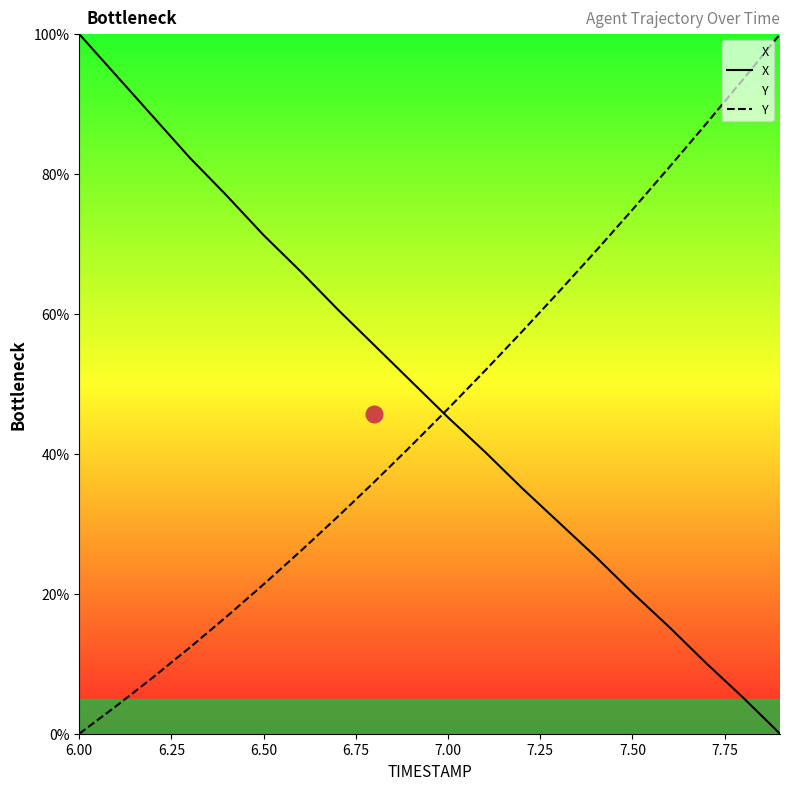

Which category has the highest value in the X series?

6.00